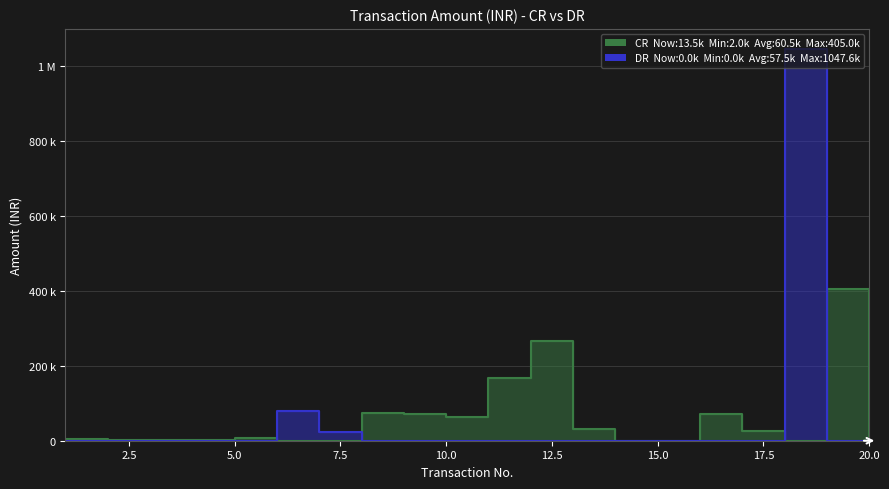

What is the difference between the maximum and minimum values in the CR series?

405000